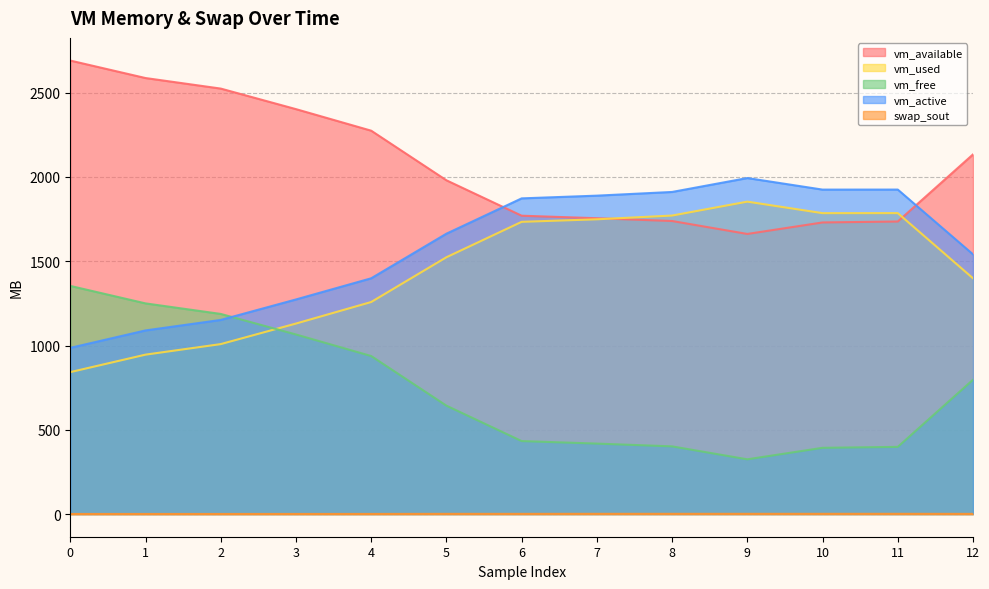

List the series in order of their peak value, lowest first.

swap_sout, vm_free, vm_used, vm_active, vm_available